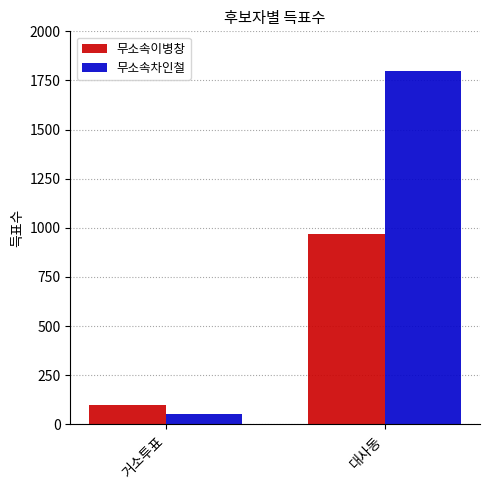

What value does the 무소속이병창 series have at 대사동?

967